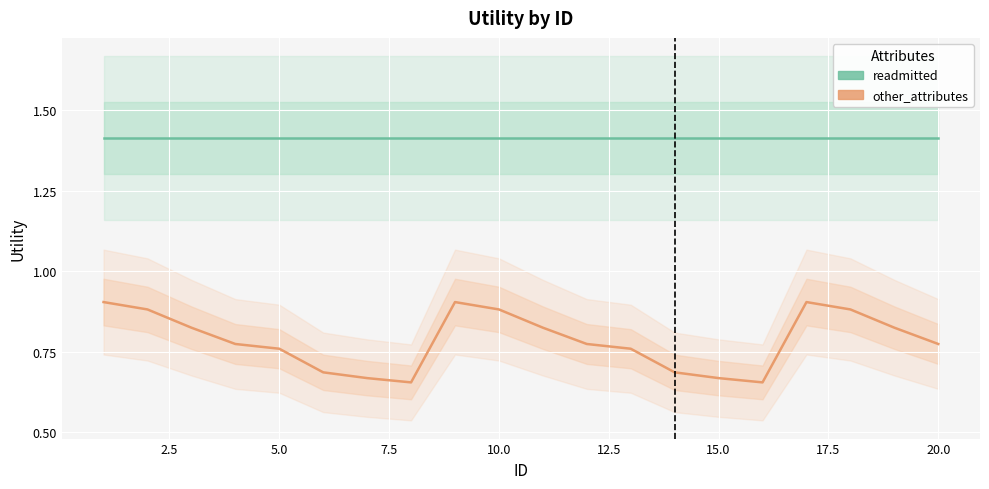

What is the sum of all readmitted values?

28.3